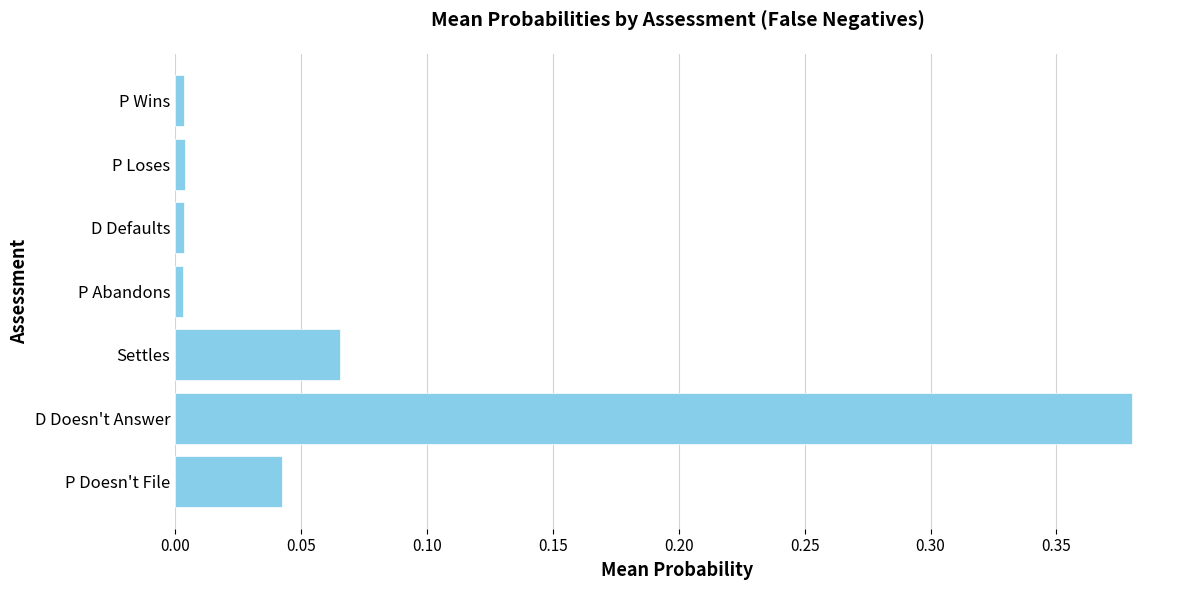

Which has a higher value, D Doesn't Answer or Settles?

D Doesn't Answer